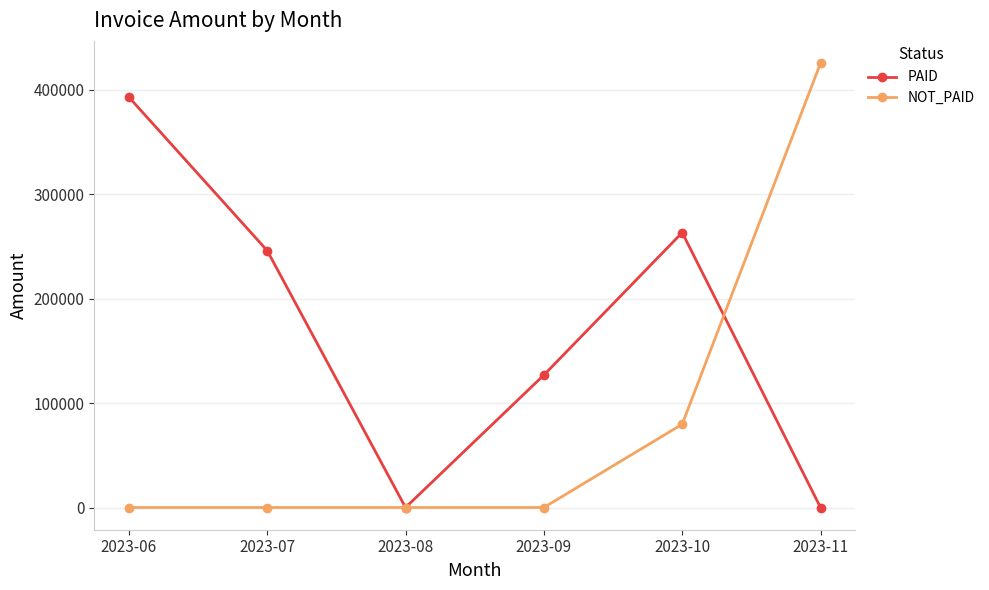

Which series has the largest range (max minus min)?

NOT_PAID